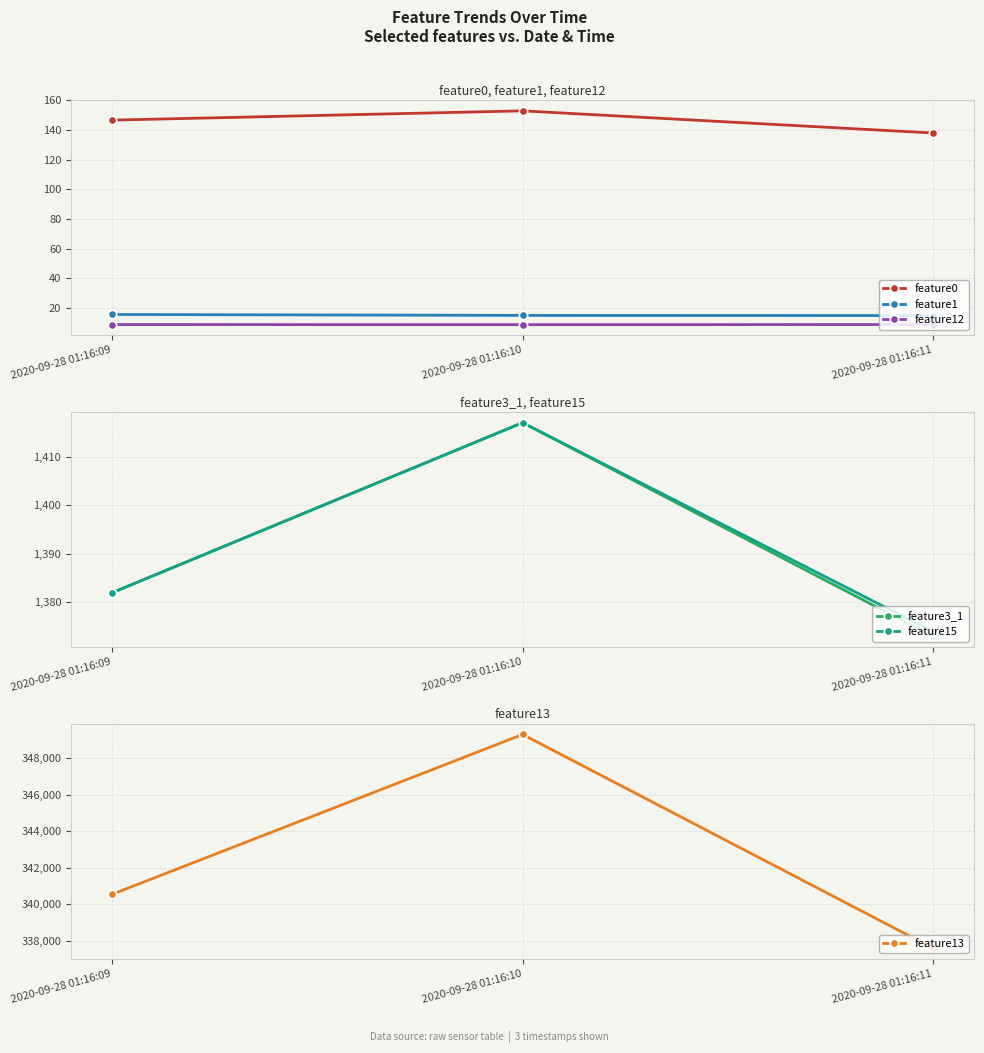

At how many categories does at least one series exceed 6365?

3